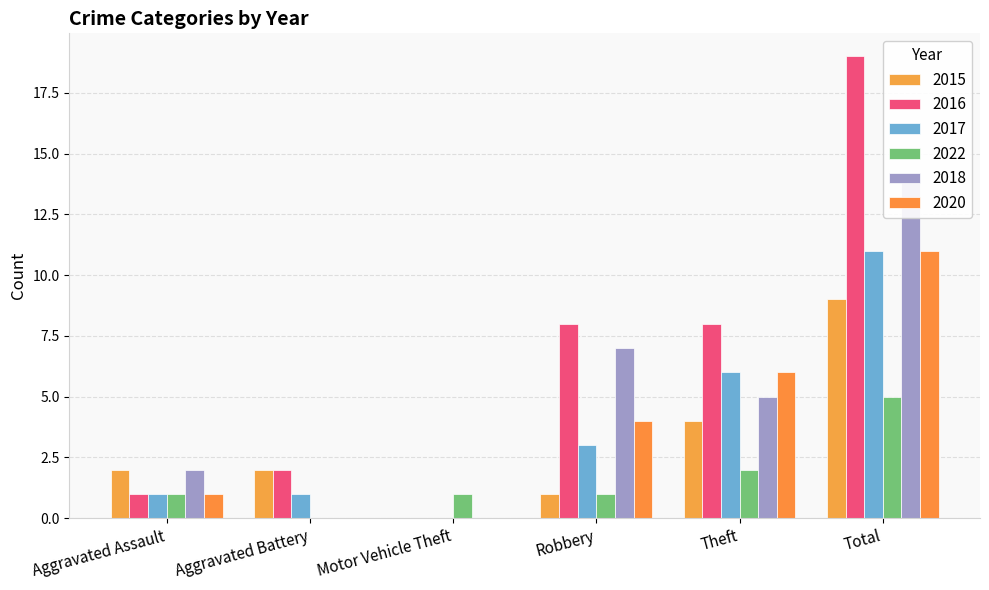

Reading left to right, what are all the values shown in this chart?

2015: 2	2	0	1	4	9
2016: 1	2	0	8	8	19
2017: 1	1	0	3	6	11
2022: 1	0	1	1	2	5
2018: 2	0	0	7	5	14
2020: 1	0	0	4	6	11